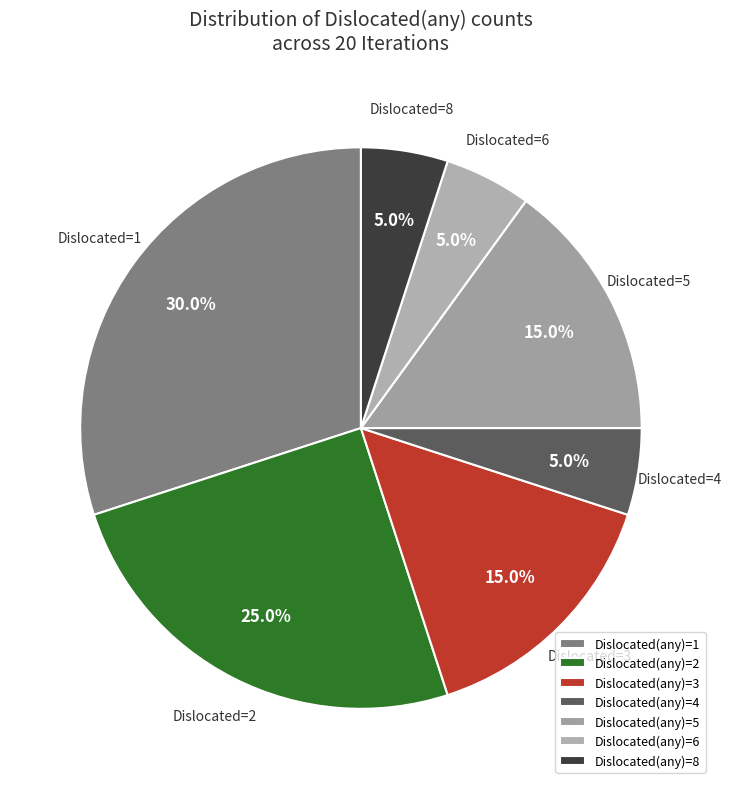

Does any single category account for the majority?

No